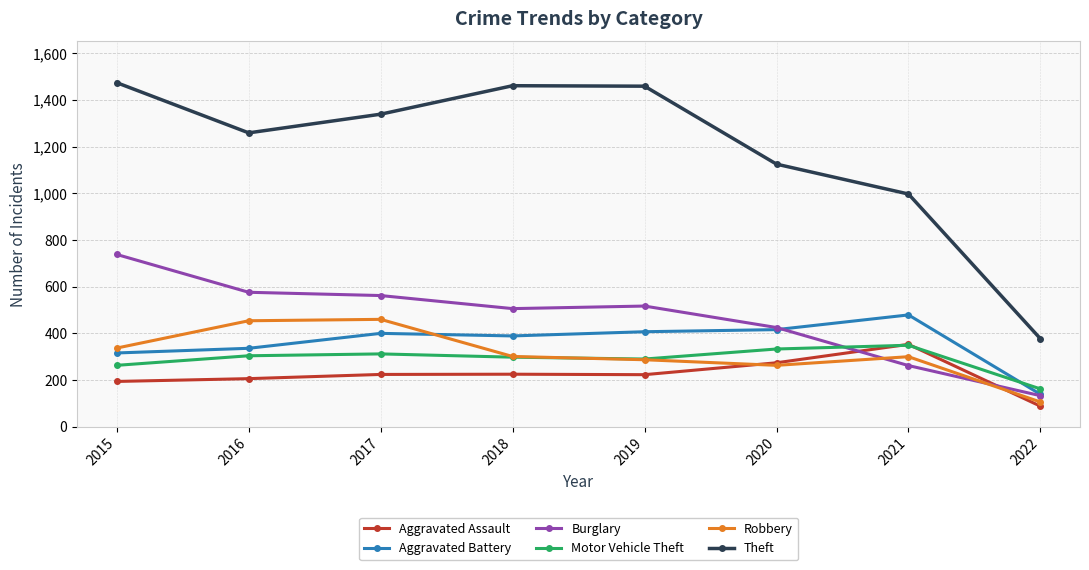

True or false: Aggravated Battery has a value of 336 at 2016.

True